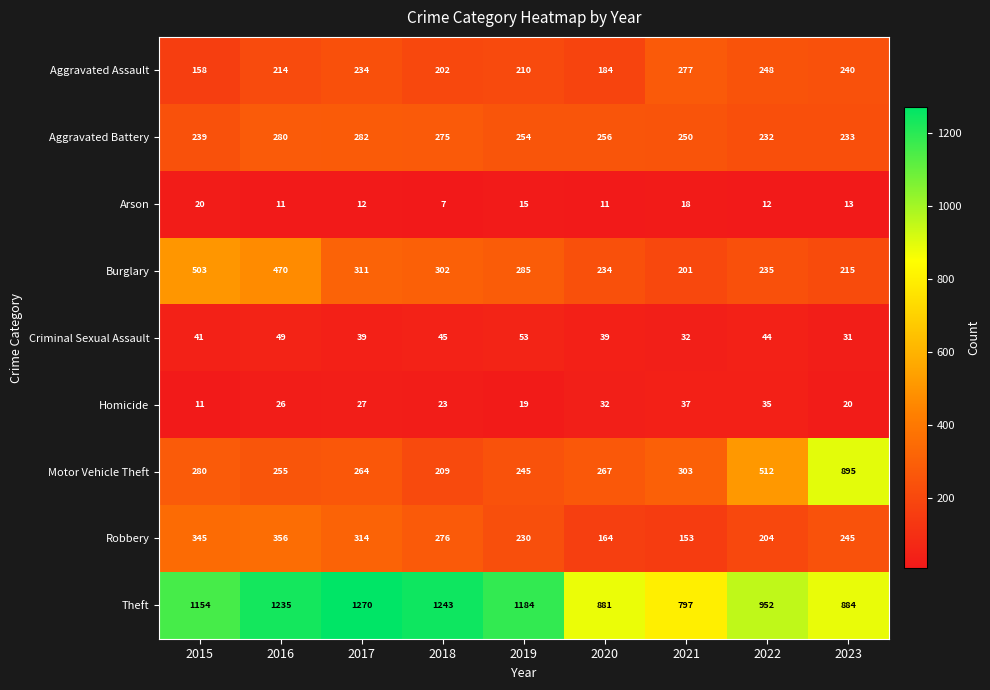

At which label does Burglary first exceed 285?

2015